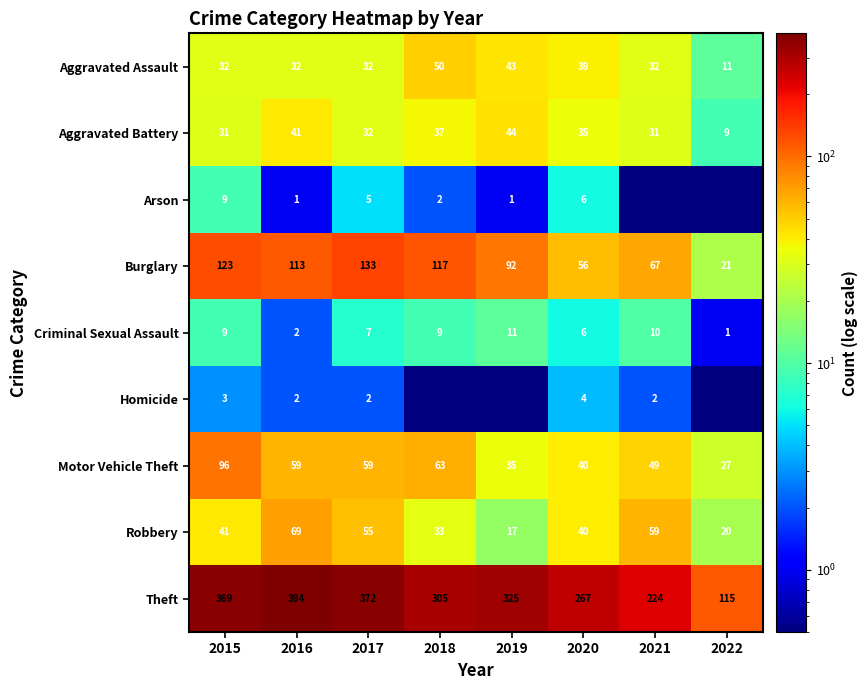

True or false: Robbery has a value of 20.0 at 2022.

True